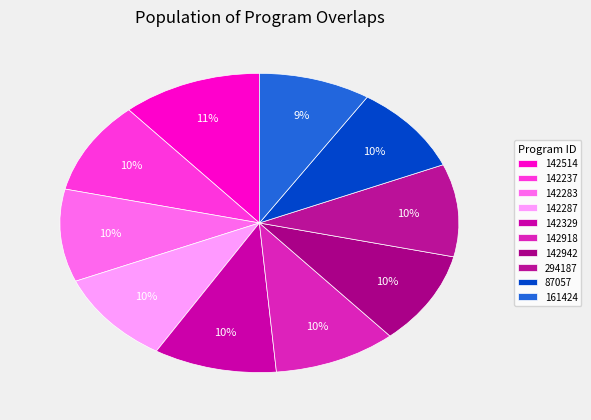

Is 142514 the majority of the pie?

No